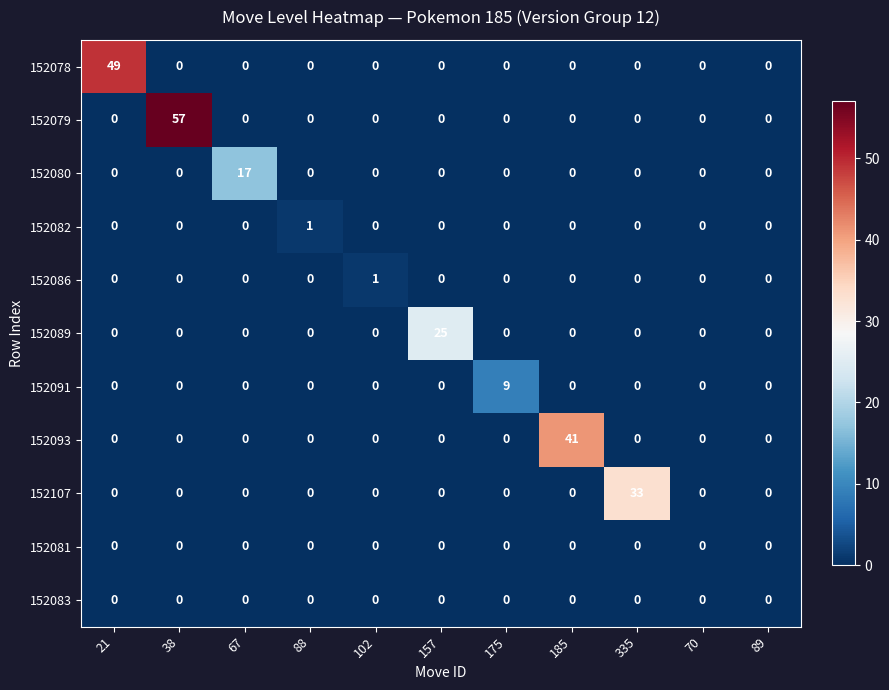

Between 88 and 175, which series saw the biggest shift?

152091